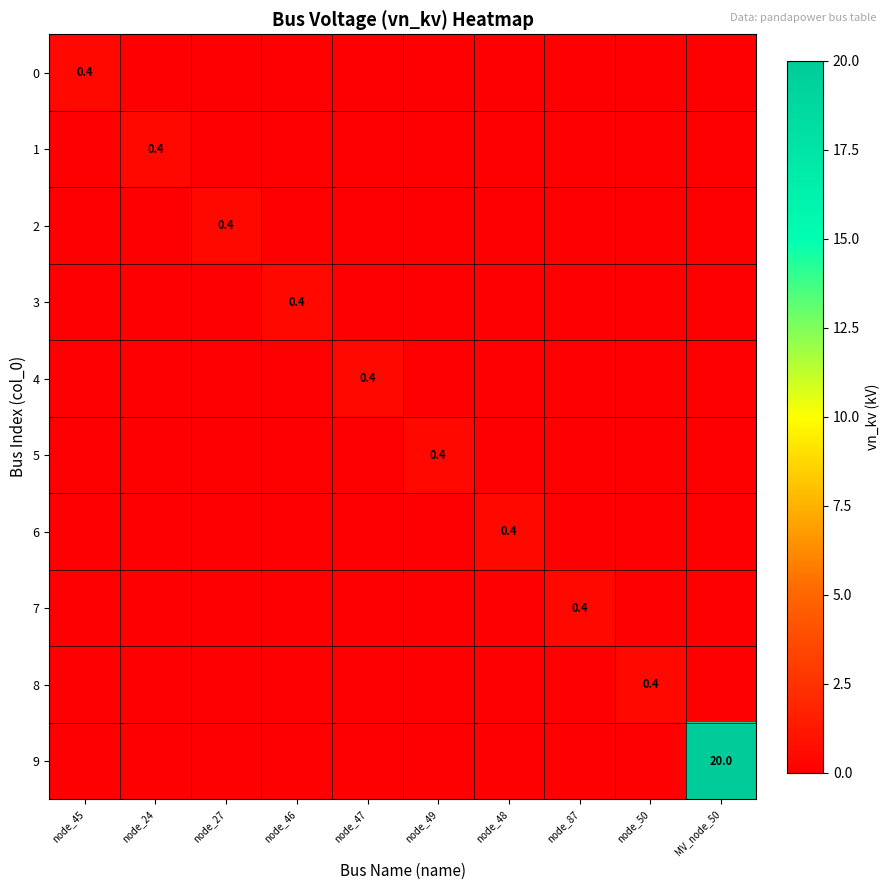

True or false: 5 has a value of 0.4 at node_49.

True